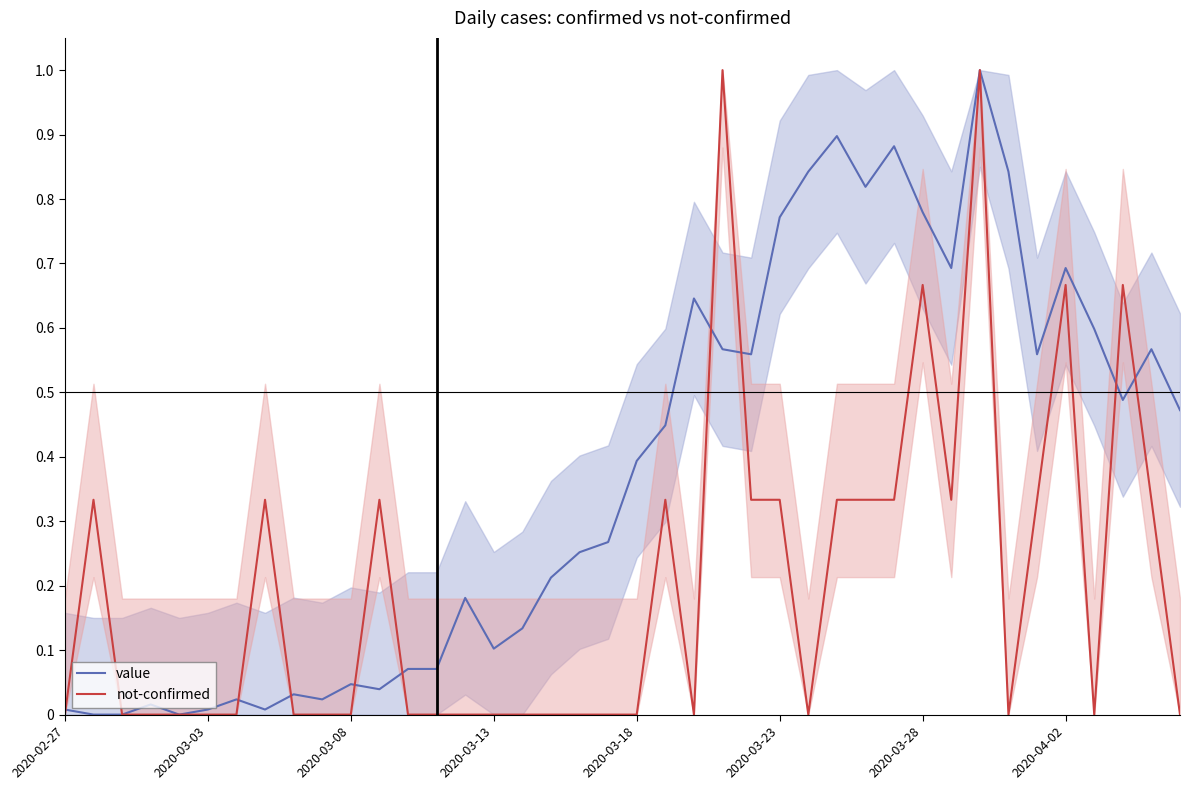

What is the maximum value for not-confirmed?

1.0